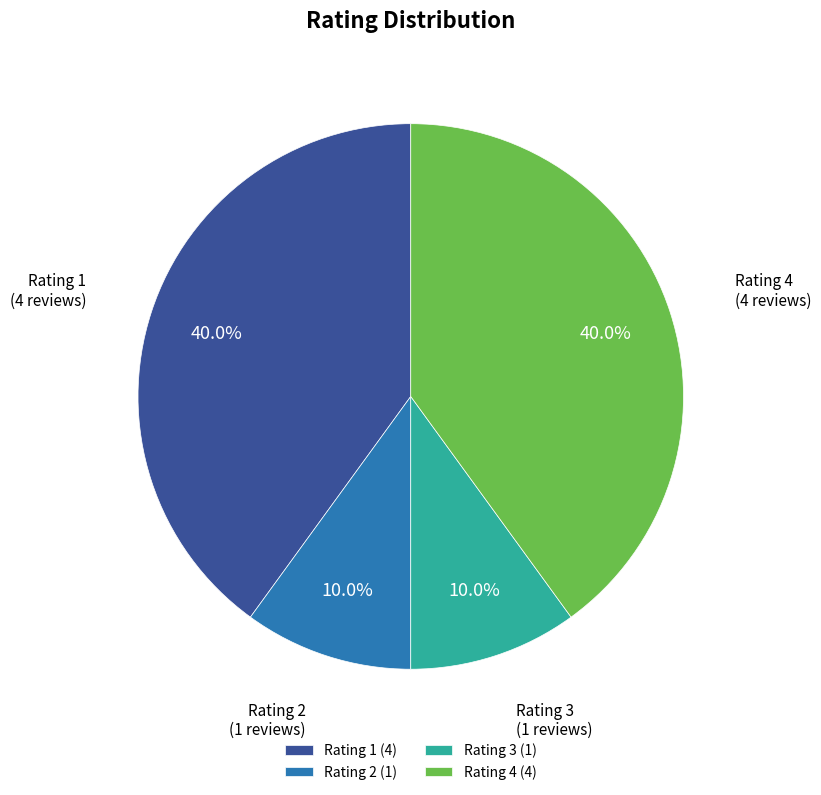

How many slices are in this pie chart?

4